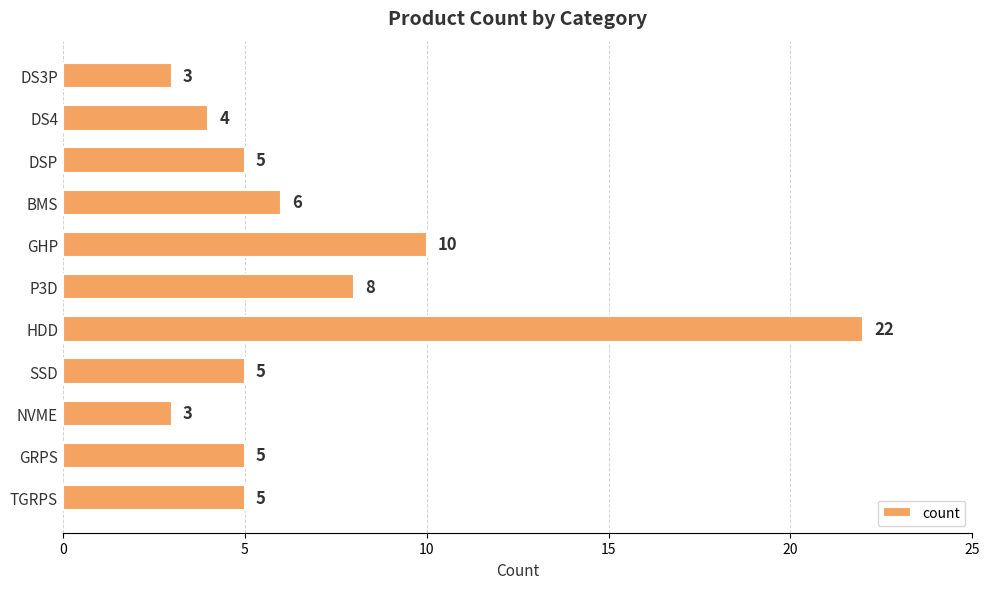

What position from the top is DS4?

2